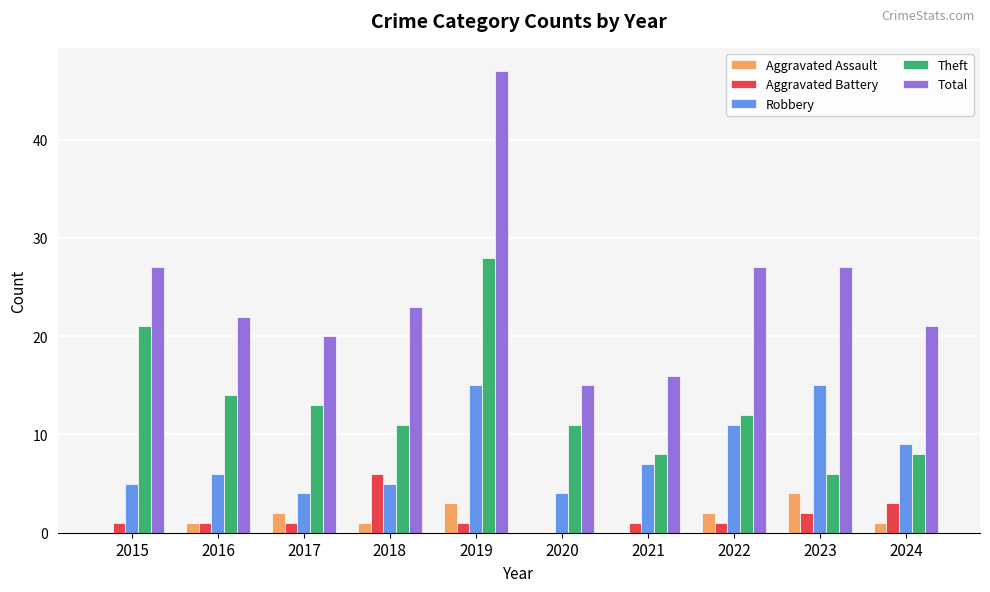

How many series are shown in this chart?

5